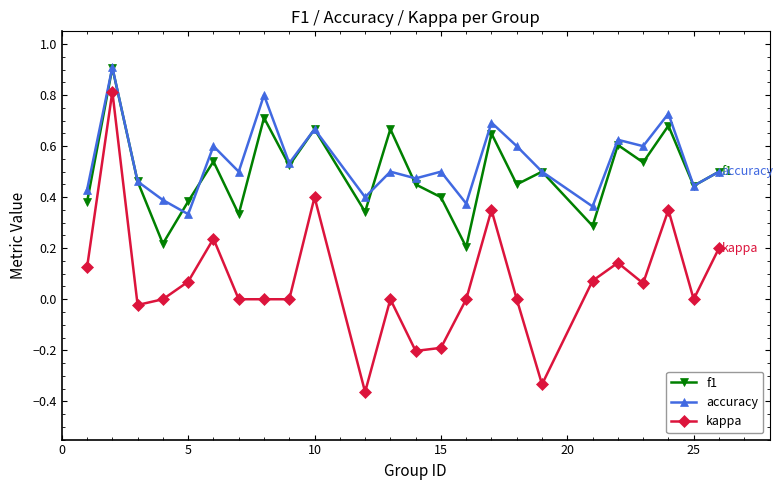

Which series has the largest range (max minus min)?

kappa